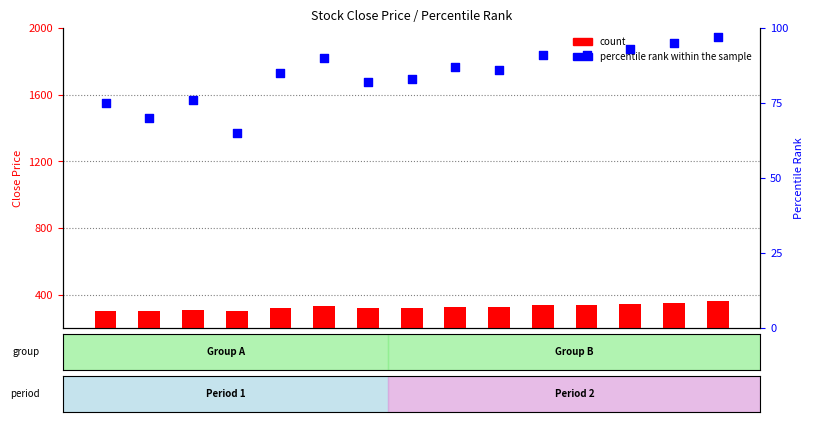

At how many categories does at least one series exceed 136?

15